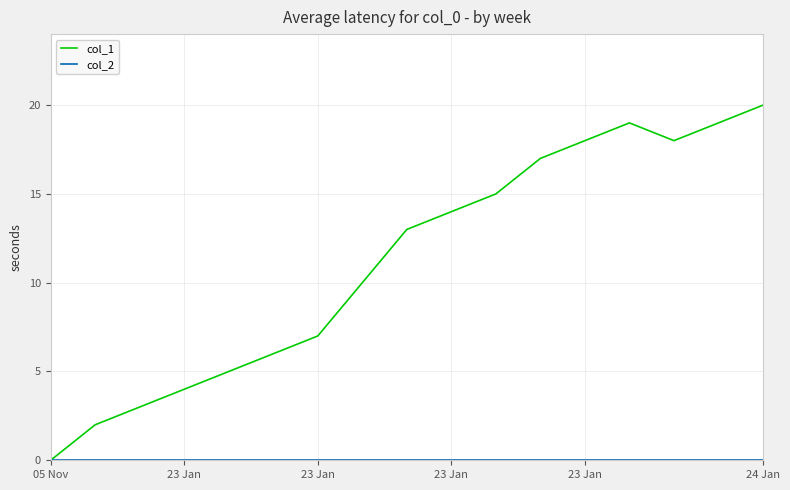

Which series has the largest total across all categories?

col_1